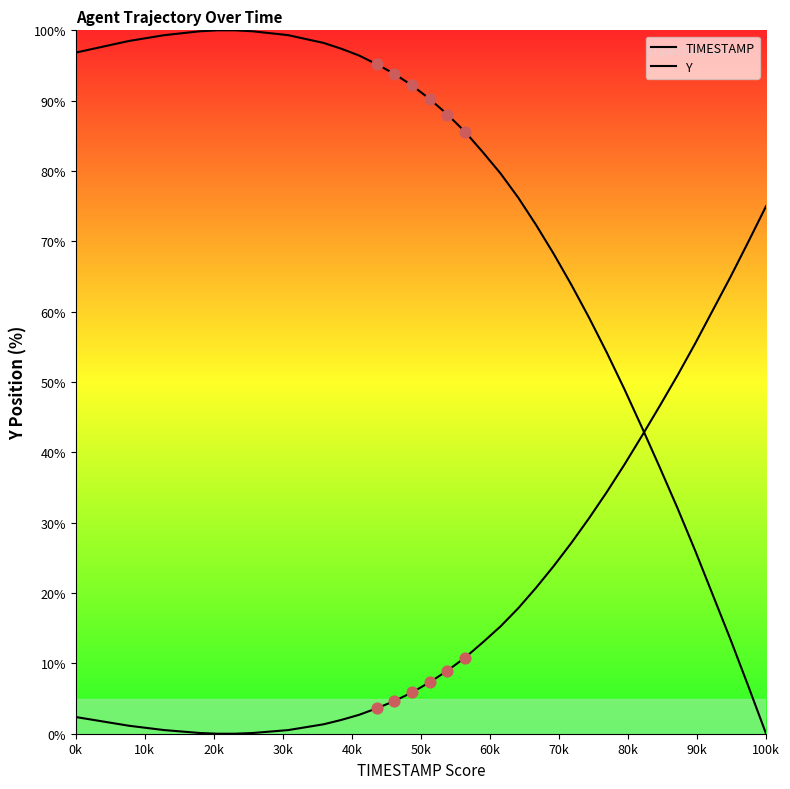

At how many categories does at least one series exceed 96?

17